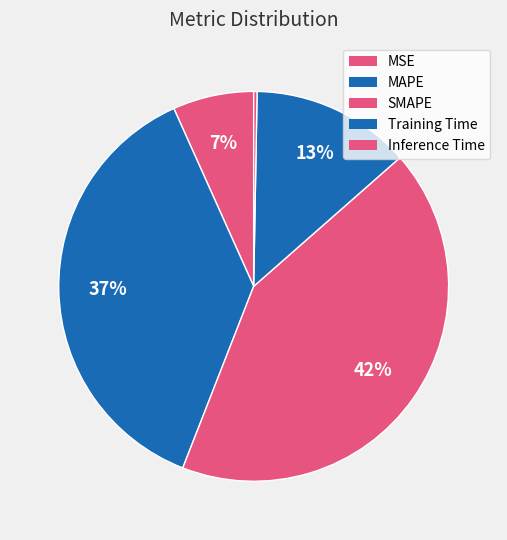

Count the number of slices in the pie.

5